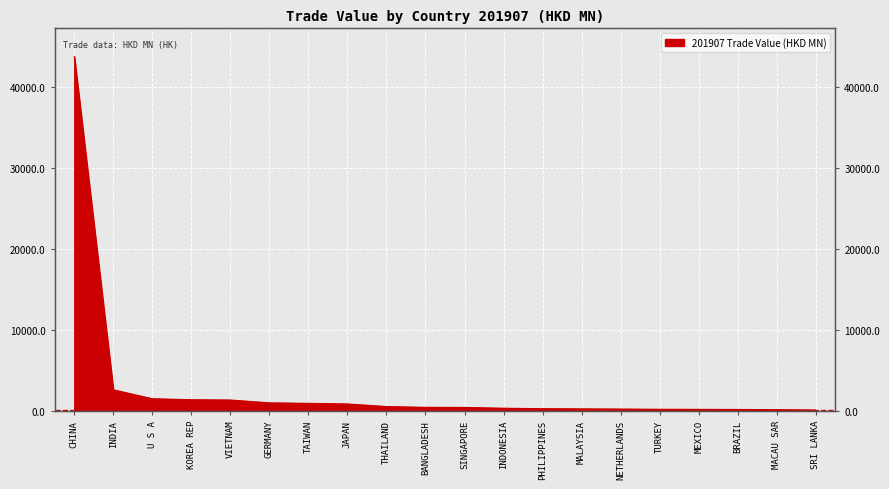

True or false: there are more than 0 points higher than both neighbors.

False